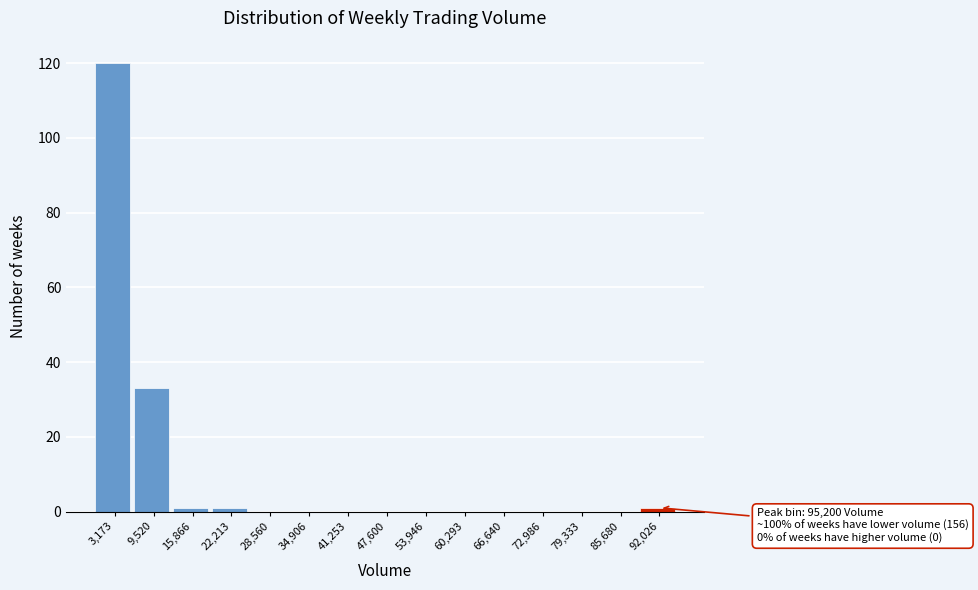

Over which range of the x-axis is the bar tallest?

0 to 6000